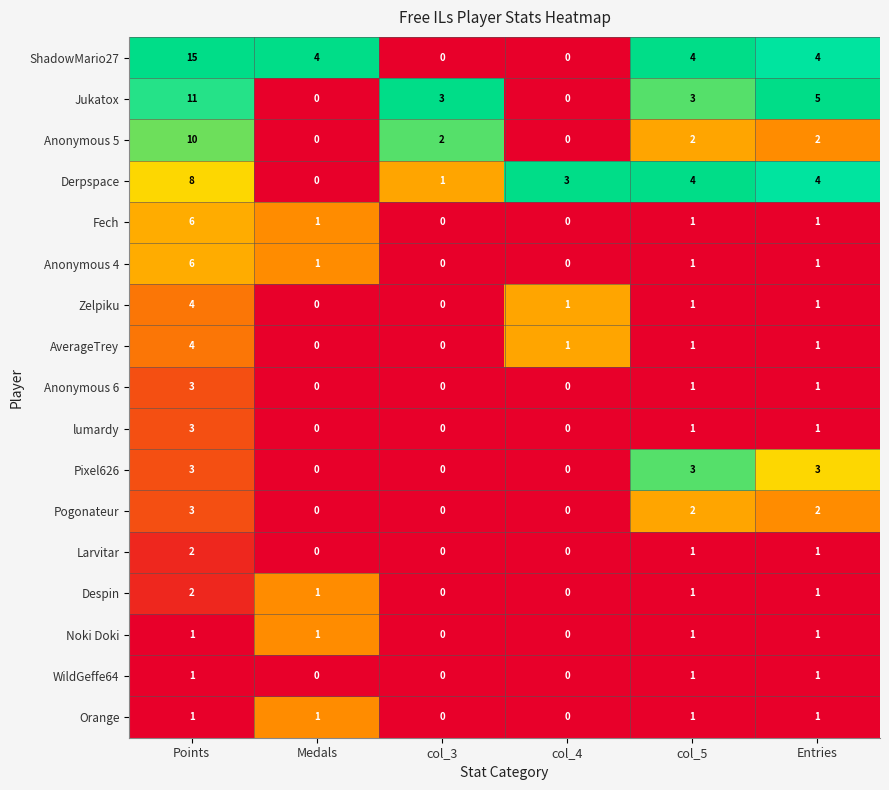

Which series has the widest spread of values?

ShadowMario27